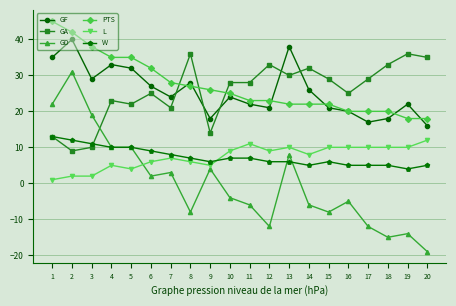

Which series has the largest range (max minus min)?

GD